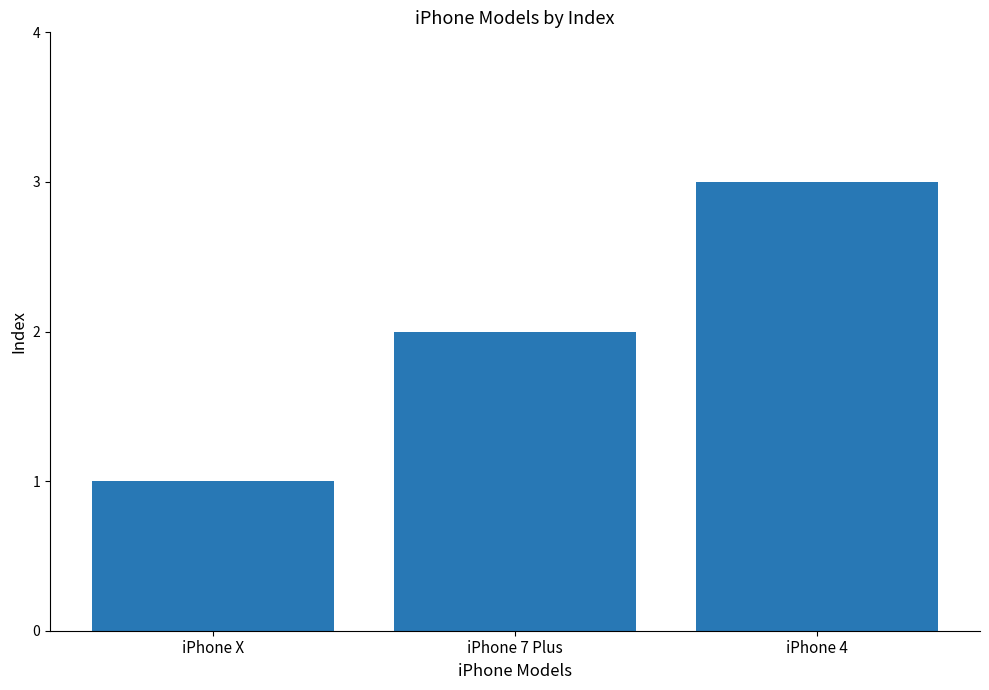

Reading left to right, what are all the values shown in this chart?

iPhone X=1	iPhone 7 Plus=2	iPhone 4=3